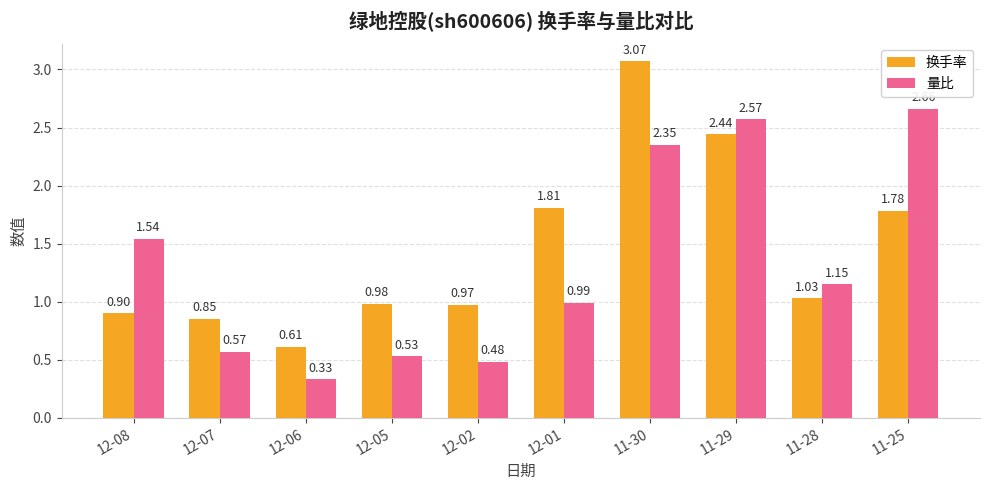

What is the sum of the 换手率 values at 12-06 and 12-05?

1.6